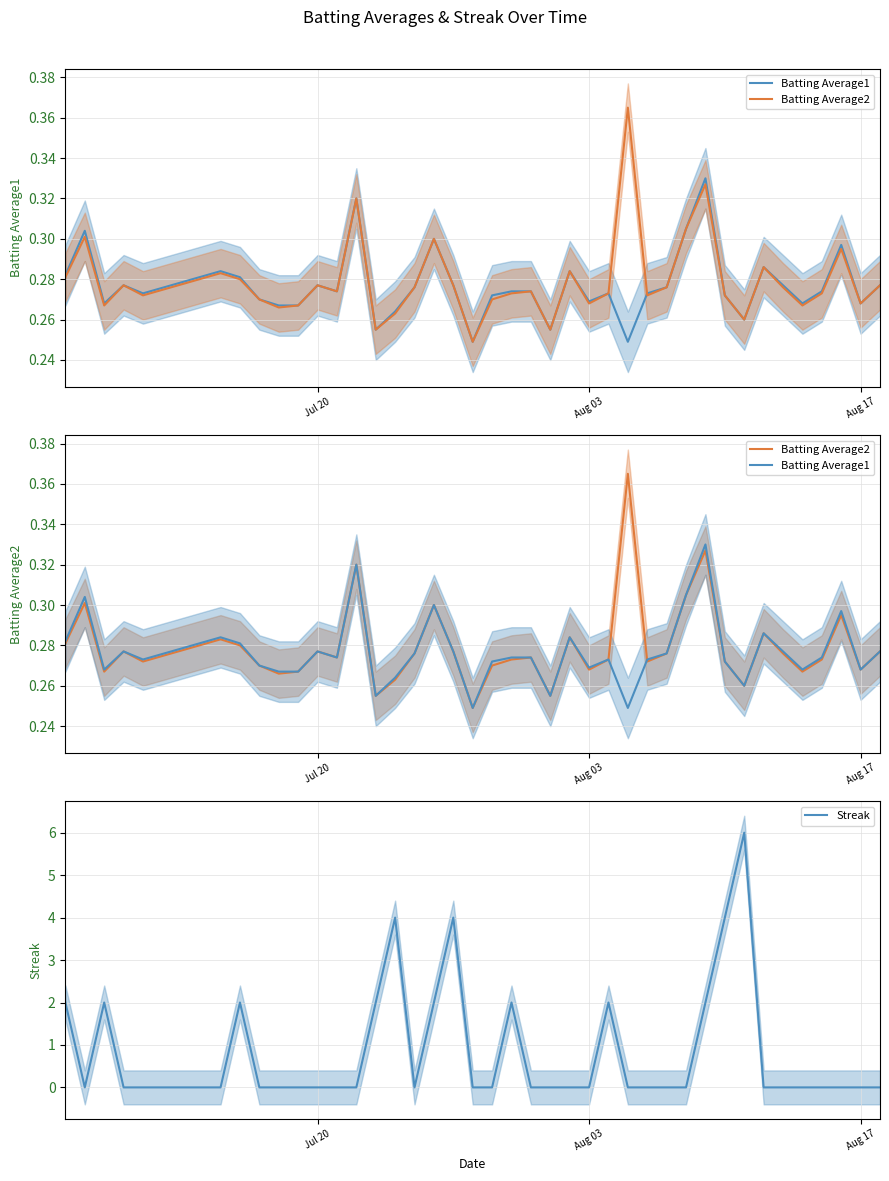

Count the number of categories in the chart.

40